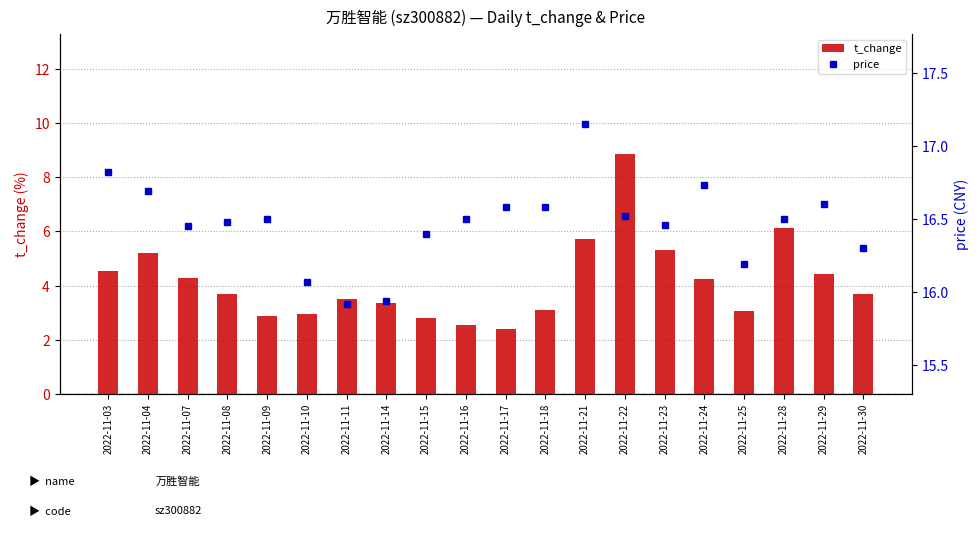

Reading left to right, what are all the values shown in this chart?

t_change: 4.5	5.2	4.3	3.7	2.9	3.0	3.5	3.4	2.8	2.5	2.4	3.1	5.7	8.9	5.3	4.3	3.1	6.1	4.4	3.7
price: 16.8	16.7	16.4	16.5	16.5	16.1	15.9	15.9	16.4	16.5	16.6	16.6	17.1	16.5	16.5	16.7	16.2	16.5	16.6	16.3